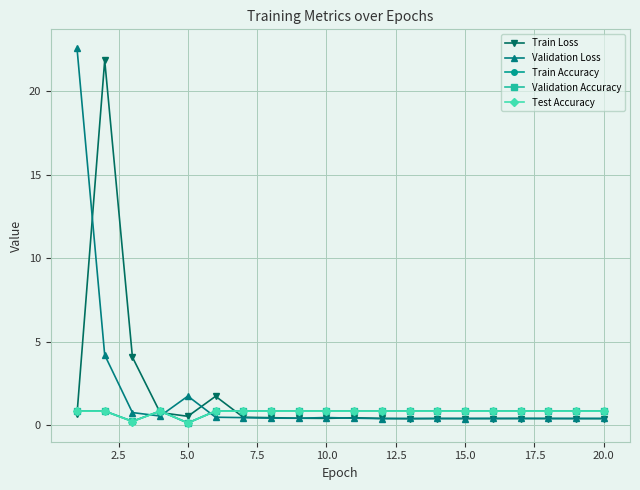

At how many categories does at least one series exceed 2?

3